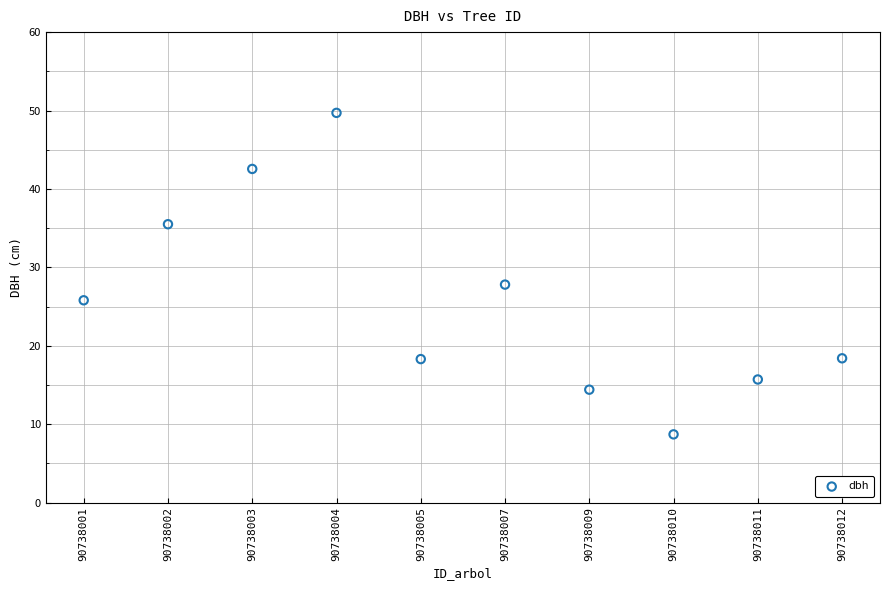

What Y value in the scatter plot is closest to 29?

27.8